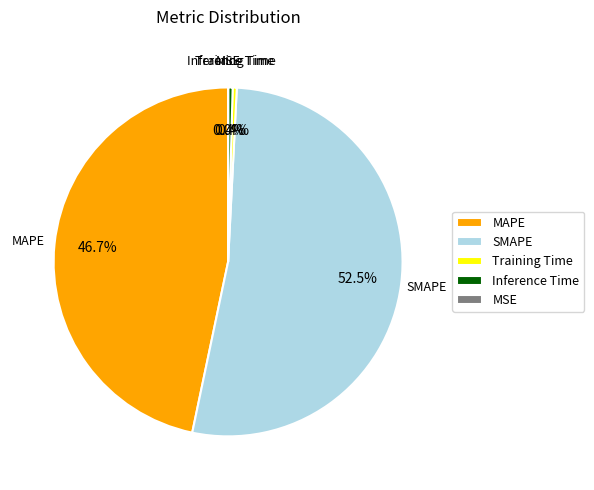

Is there any slice that represents more than half of the pie?

Yes